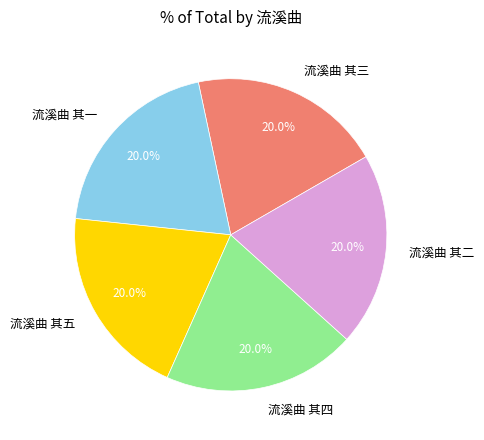

How many slices are in this pie chart?

5